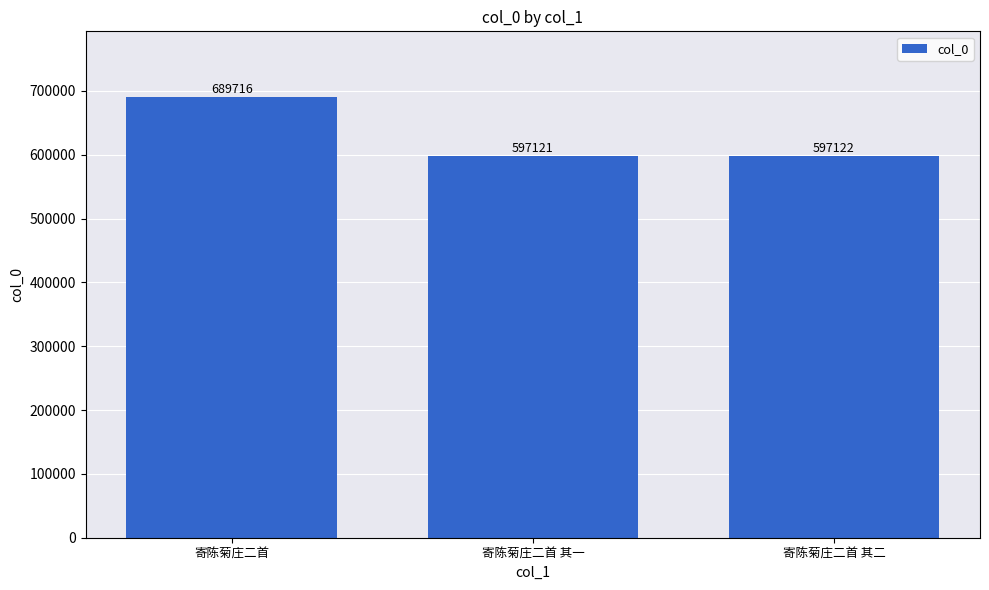

At which category does the chart reach its minimum across all series?

寄陈菊庄二首 其一